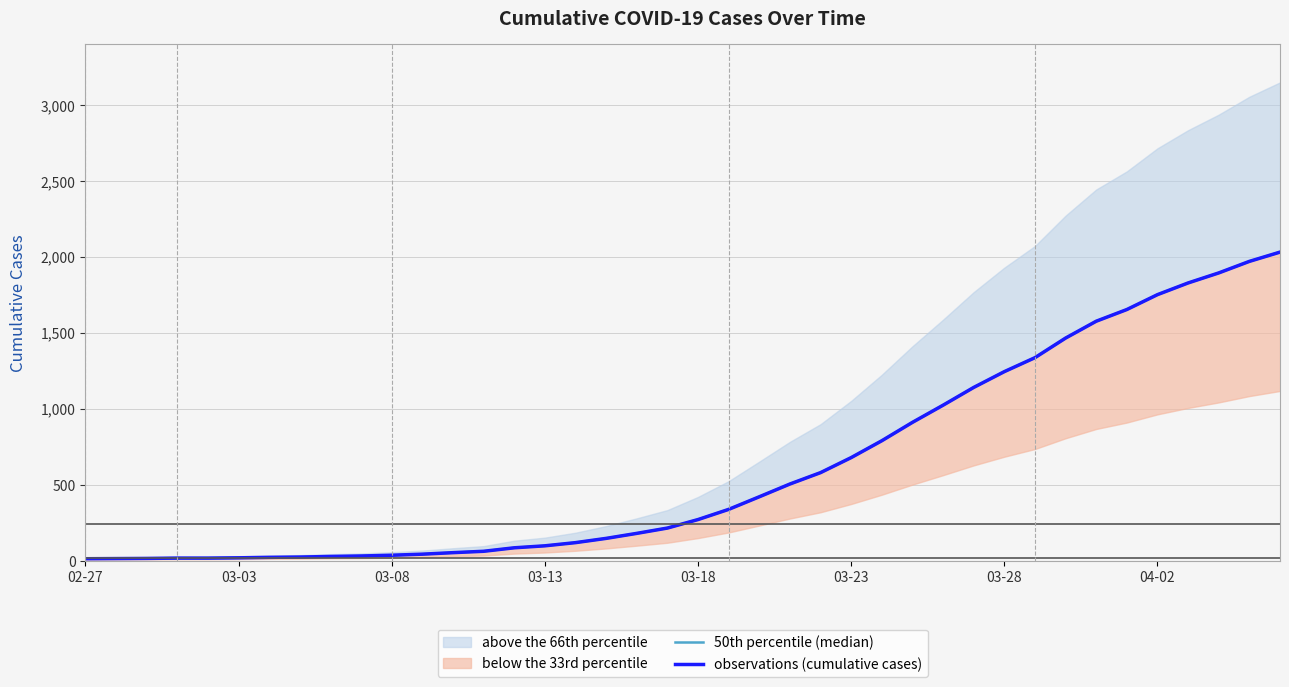

What value does the 50th percentile (median) series have at 31?

1337